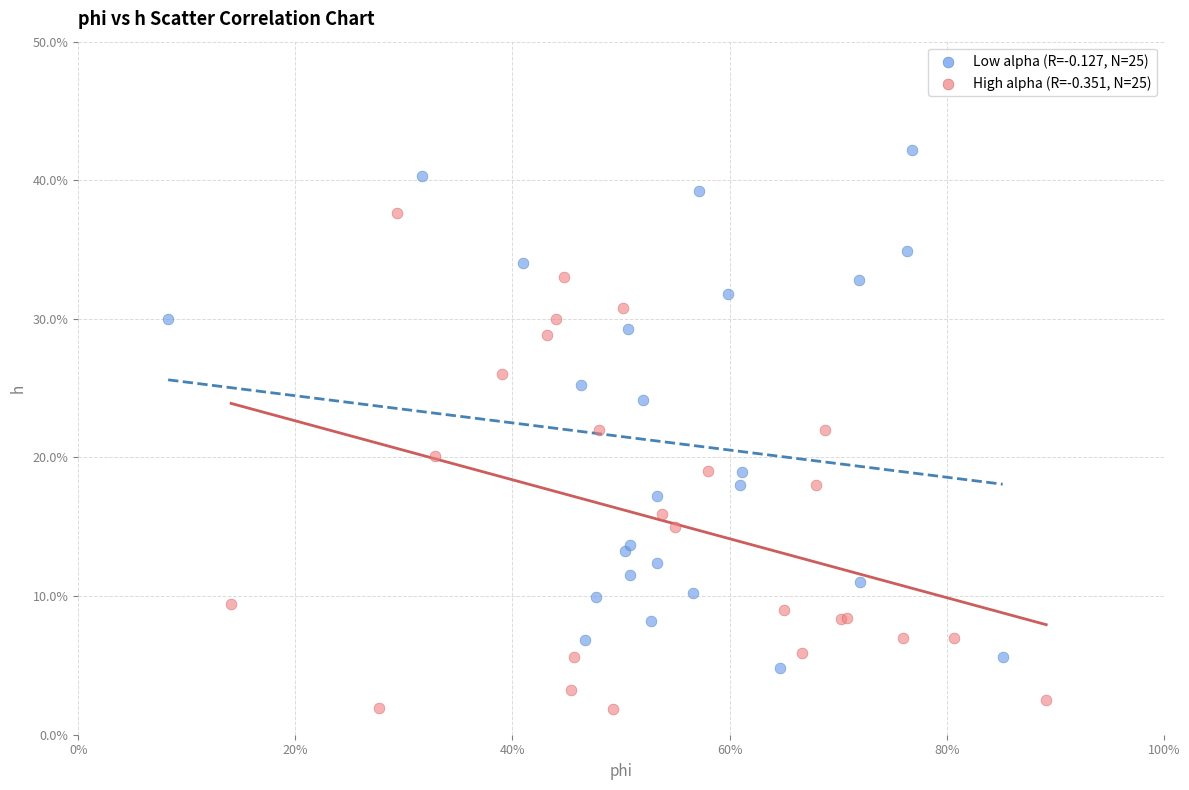

What are all the series names shown in the legend?

Low alpha (R=-0.127, N=25), High alpha (R=-0.351, N=25)